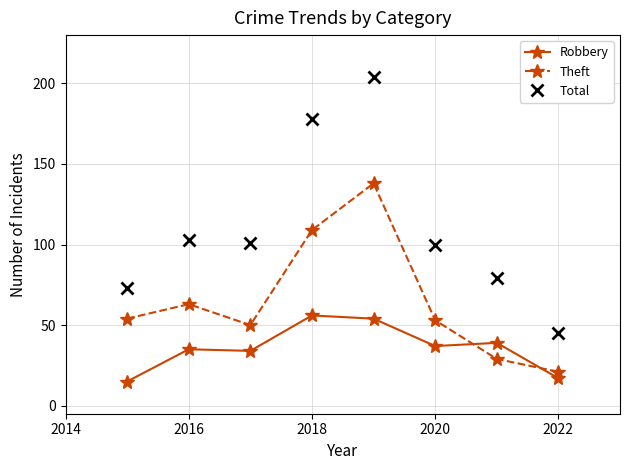

What are all the series names shown in the legend?

Robbery, Theft, Total